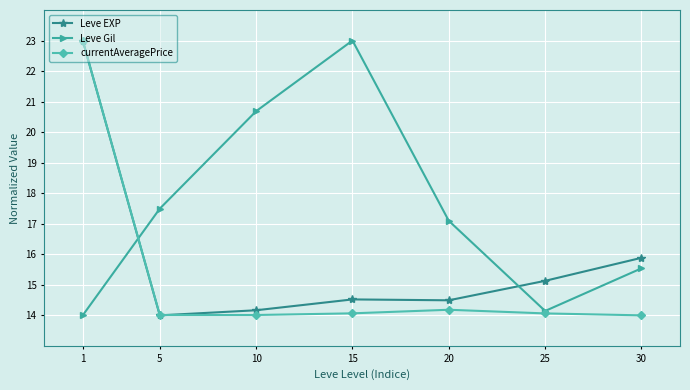

Where is Leve EXP nearest to the value 18?

30